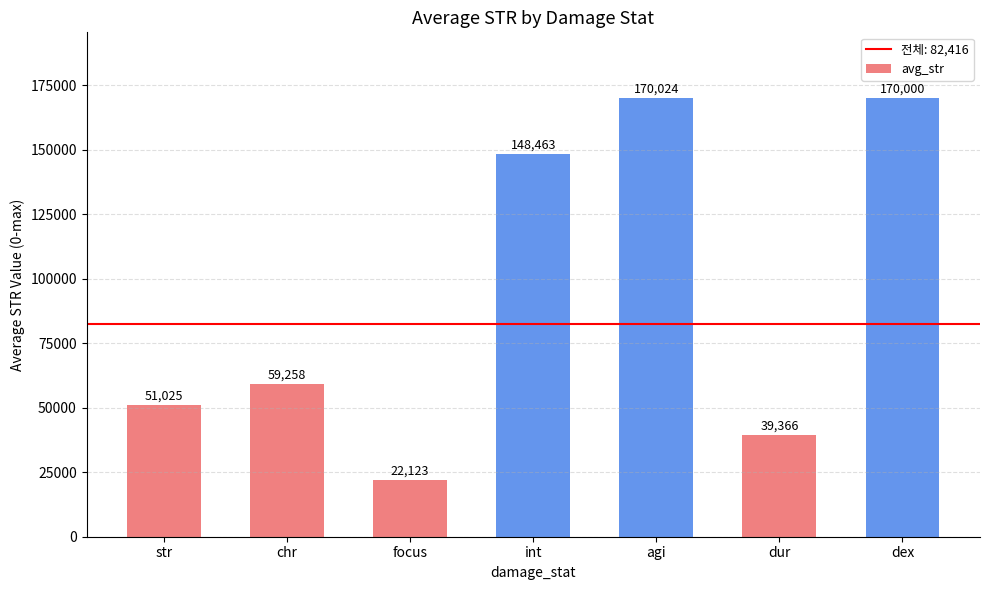

Which label corresponds to the largest value in the chart?

agi